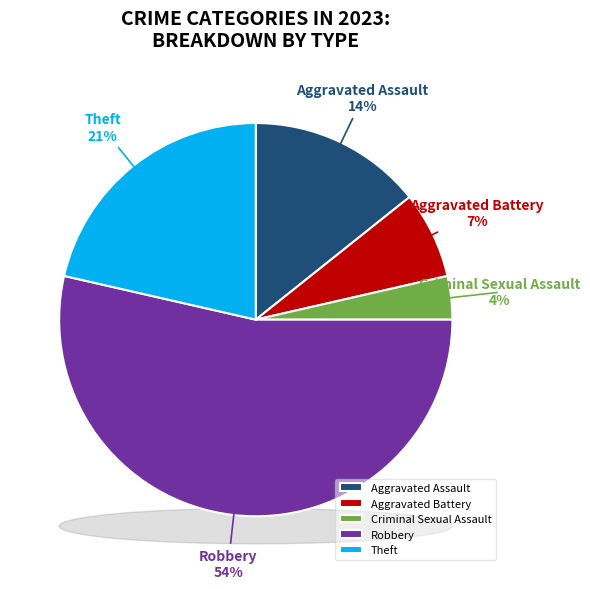

To the nearest percent, what is the combined percentage of Criminal Sexual Assault and Theft?

25%